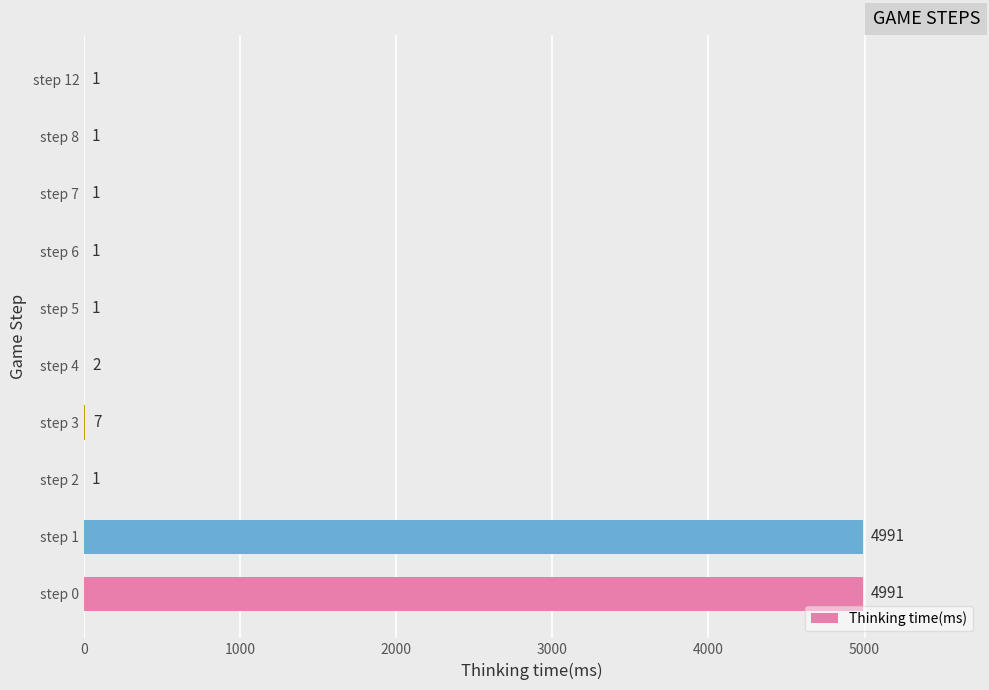

How many distinct data groups are displayed?

1